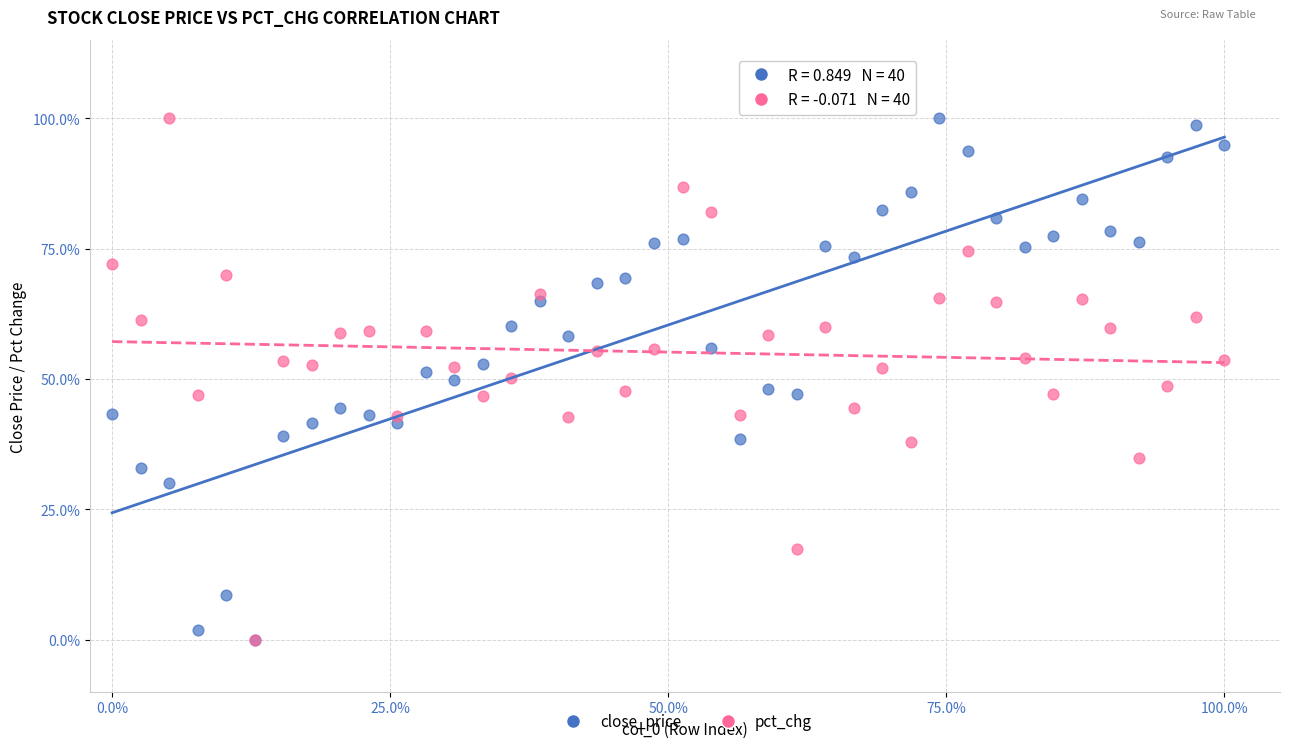

What are all the series names shown in the legend?

close_price, pct_chg